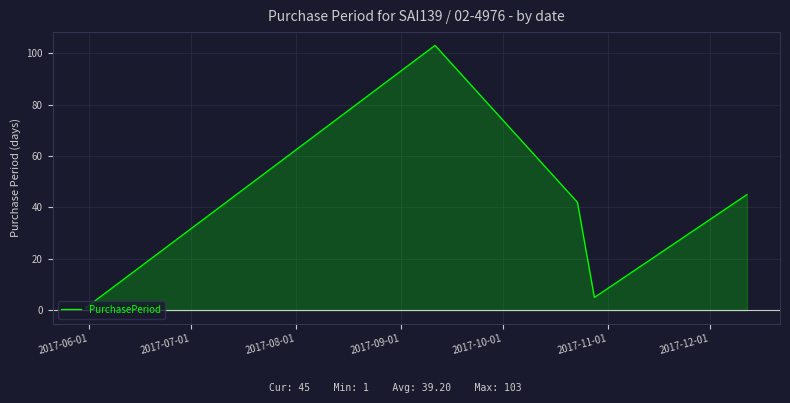

What is the maximum value for PurchasePeriod?

103